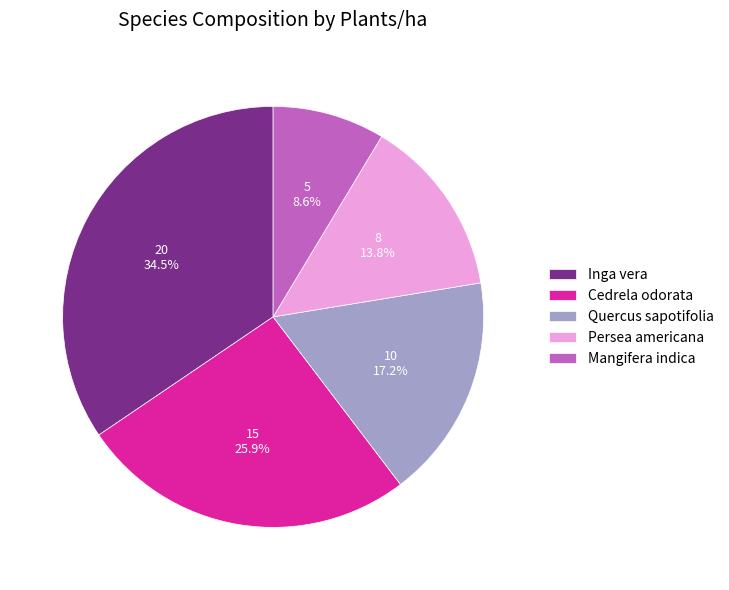

Between Mangifera indica and Inga vera, which is larger?

Inga vera